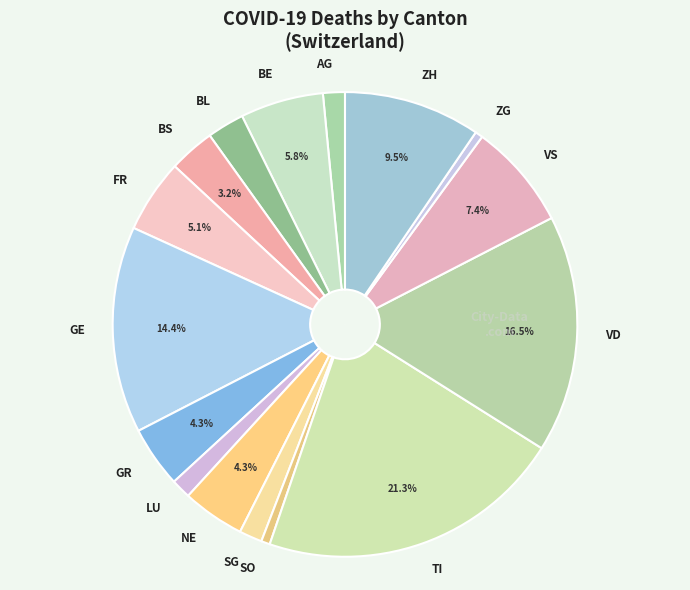

True or false: AG accounts for 8% of the total.

False